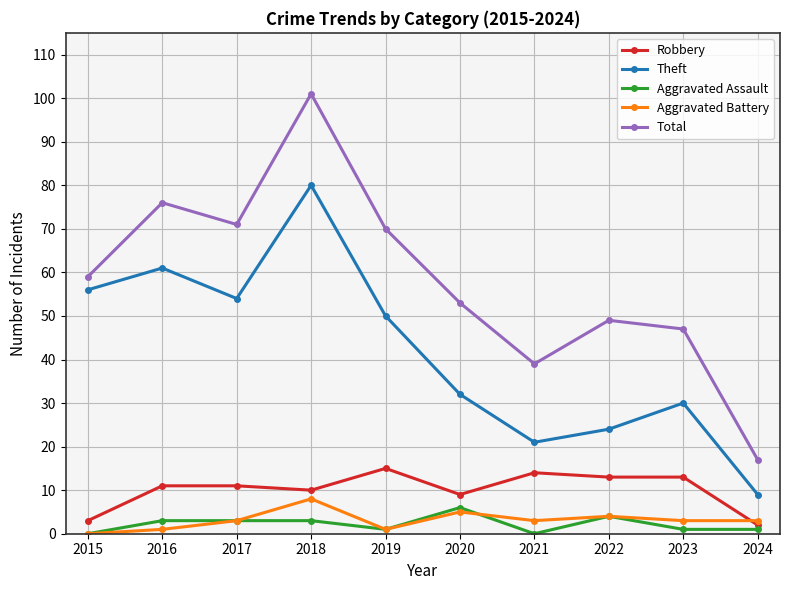

Is the value of Aggravated Battery at 2015 greater than the value of Robbery at 2020?

No